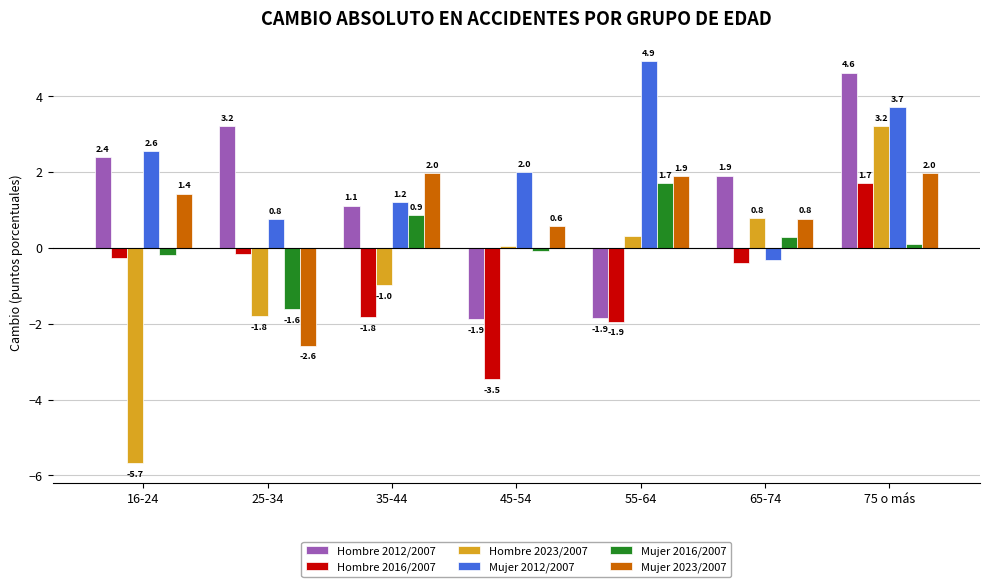

What value does the Hombre 2023/2007 series have at 16-24?

-5.7